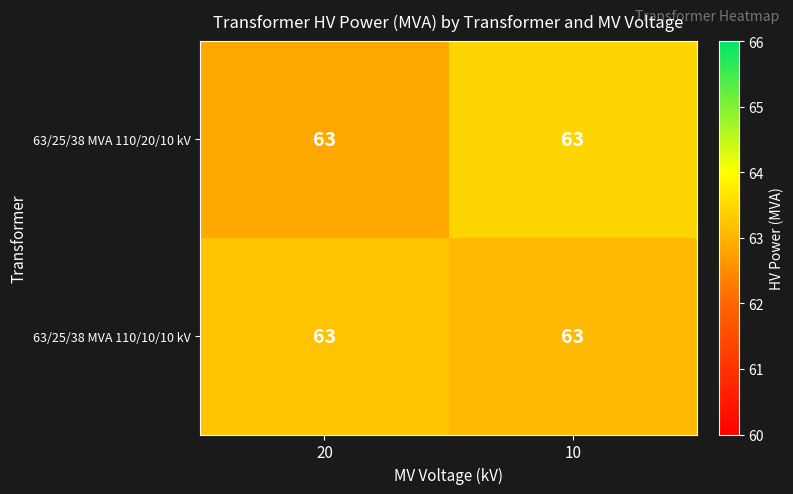

What is the total value across all series at 10?

126.5